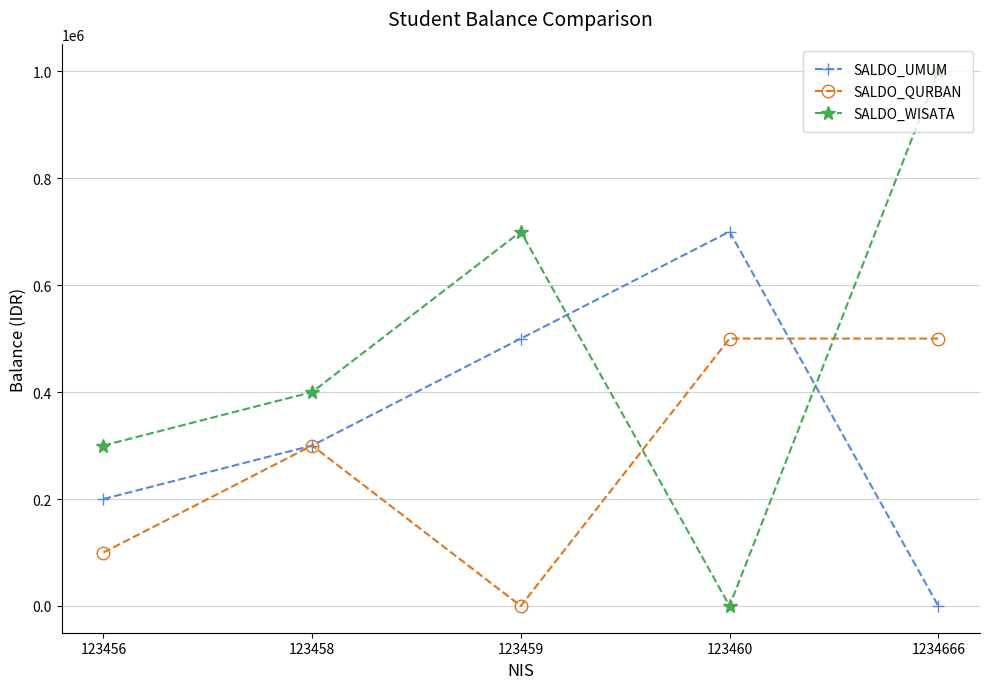

What is the total value across all series at 123456?

600000